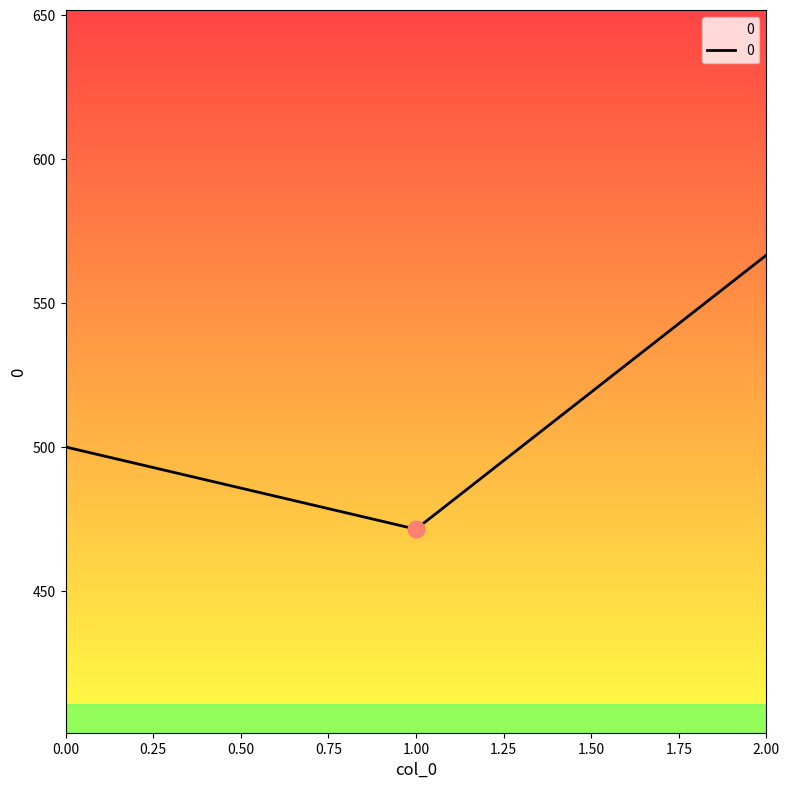

What is the difference between the maximum and minimum values?

95.2